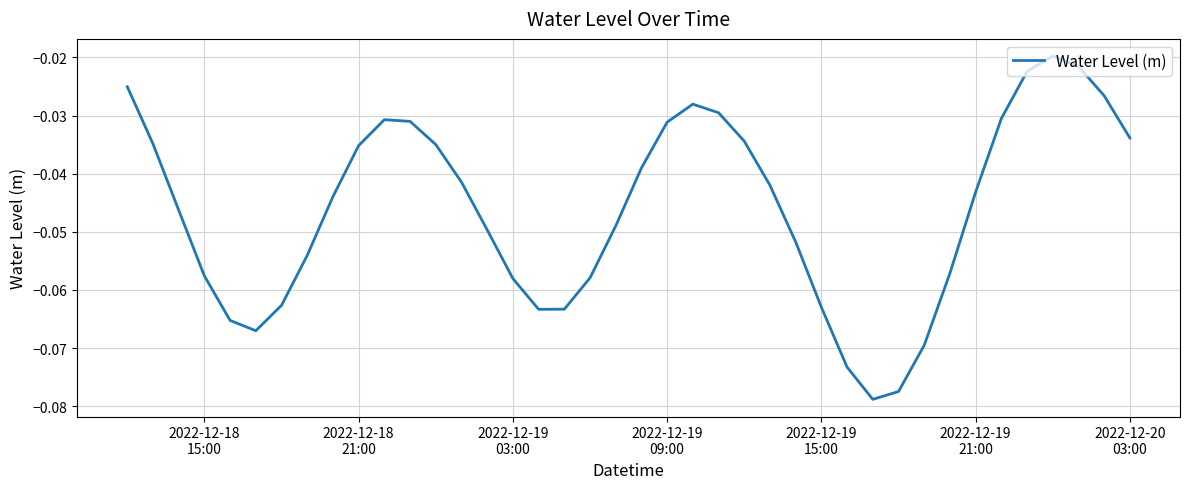

What is the difference between the maximum and minimum values?

0.1